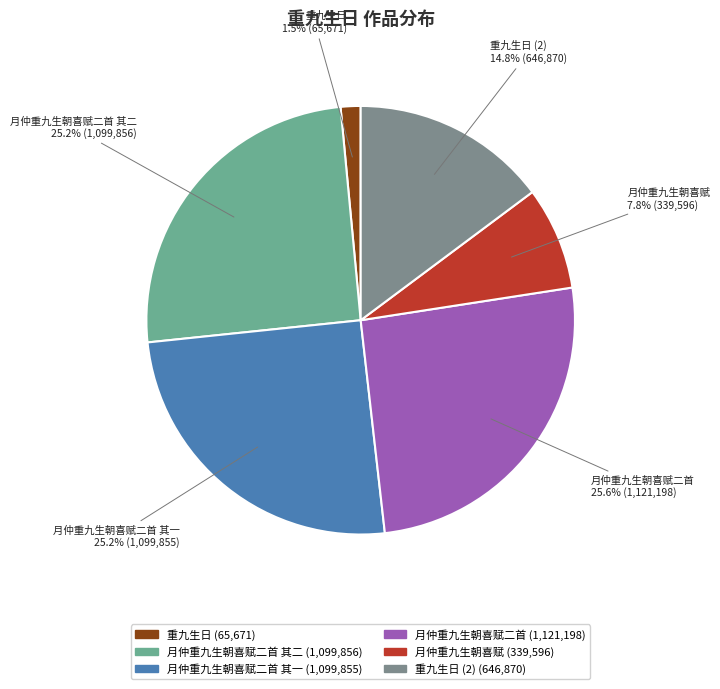

Does any single category account for the majority?

No